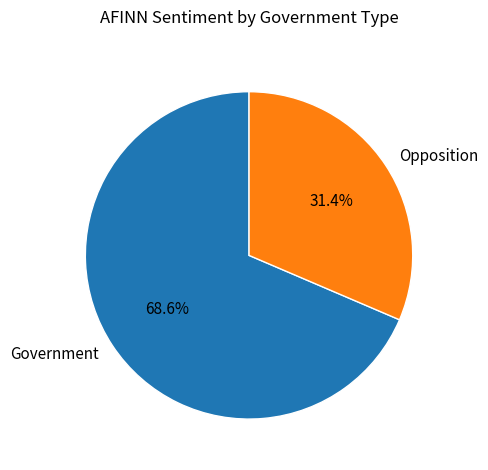

True or false: Government accounts for 69% of the total.

True